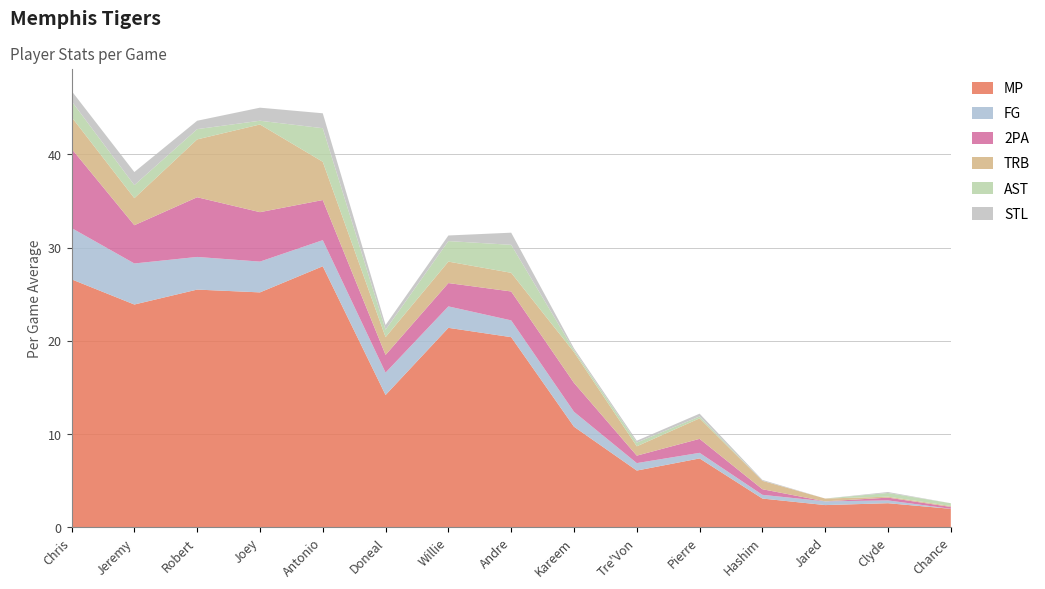

Reading left to right, what are all the values shown in this chart?

MP: Chris Douglas-Roberts=26.6	Jeremy Hunt=23.9	Robert Dozier=25.5	Joey Dorsey=25.2	Antonio Anderson=28.0	Doneal Mack=14.2	Willie Kemp=21.4	Andre Allen=20.4	Kareem Cooper=10.8	Tre'Von Willis=6.1	Pierre Niles=7.4	Hashim Bailey=3.1	Jared Sandridge=2.4	Clyde Wade=2.6	Chance McGrady=2.0
FG: Chris Douglas-Roberts=5.5	Jeremy Hunt=4.4	Robert Dozier=3.5	Joey Dorsey=3.3	Antonio Anderson=2.8	Doneal Mack=2.4	Willie Kemp=2.3	Andre Allen=1.8	Kareem Cooper=1.6	Tre'Von Willis=0.8	Pierre Niles=0.6	Hashim Bailey=0.4	Jared Sandridge=0.4	Clyde Wade=0.3	Chance McGrady=0.0
2PA: Chris Douglas-Roberts=8.5	Jeremy Hunt=4.1	Robert Dozier=6.4	Joey Dorsey=5.3	Antonio Anderson=4.3	Doneal Mack=1.9	Willie Kemp=2.5	Andre Allen=3.1	Kareem Cooper=3.1	Tre'Von Willis=0.8	Pierre Niles=1.5	Hashim Bailey=0.6	Jared Sandridge=0.0	Clyde Wade=0.3	Chance McGrady=0.2
TRB: Chris Douglas-Roberts=3.4	Jeremy Hunt=2.9	Robert Dozier=6.2	Joey Dorsey=9.4	Antonio Anderson=4.1	Doneal Mack=1.9	Willie Kemp=2.3	Andre Allen=2.0	Kareem Cooper=3.3	Tre'Von Willis=1.0	Pierre Niles=2.2	Hashim Bailey=0.9	Jared Sandridge=0.3	Clyde Wade=0.1	Chance McGrady=0.1
AST: Chris Douglas-Roberts=1.7	Jeremy Hunt=1.4	Robert Dozier=1.1	Joey Dorsey=0.4	Antonio Anderson=3.6	Doneal Mack=0.8	Willie Kemp=2.2	Andre Allen=3.0	Kareem Cooper=0.2	Tre'Von Willis=0.4	Pierre Niles=0.2	Hashim Bailey=0.0	Jared Sandridge=0.0	Clyde Wade=0.4	Chance McGrady=0.3
STL: Chris Douglas-Roberts=1.1	Jeremy Hunt=1.4	Robert Dozier=0.9	Joey Dorsey=1.4	Antonio Anderson=1.6	Doneal Mack=0.5	Willie Kemp=0.6	Andre Allen=1.3	Kareem Cooper=0.2	Tre'Von Willis=0.2	Pierre Niles=0.3	Hashim Bailey=0.1	Jared Sandridge=0.0	Clyde Wade=0.1	Chance McGrady=0.0